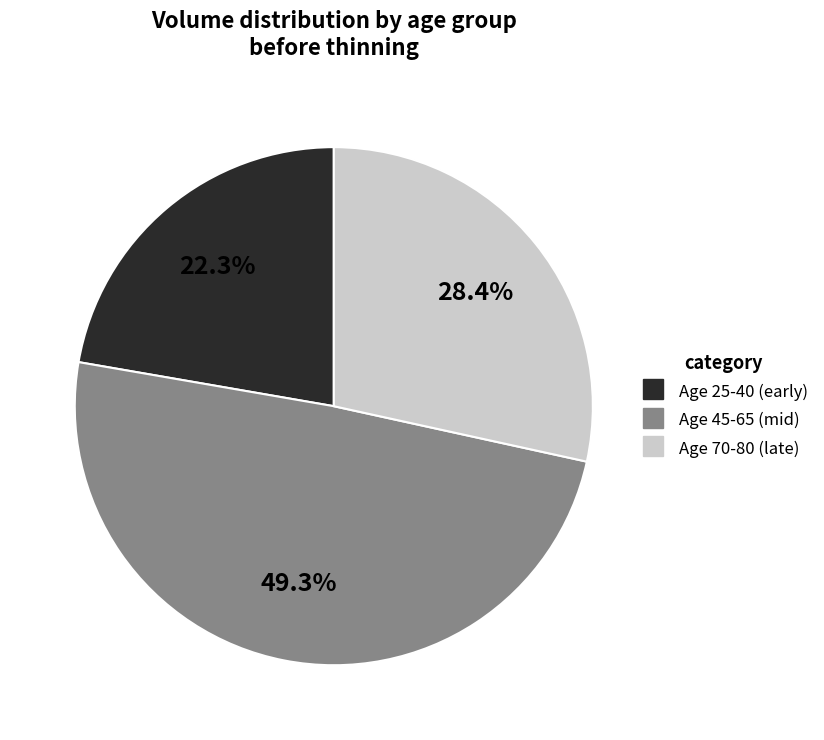

Is there a majority slice in this chart?

No